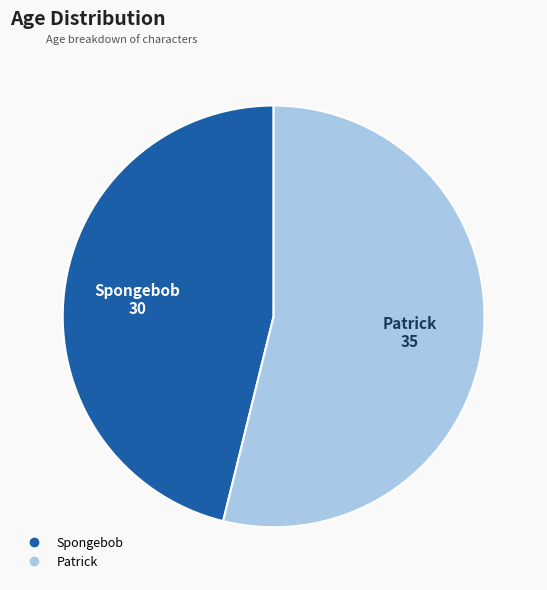

Rank the categories by value from highest to lowest.

Patrick, Spongebob